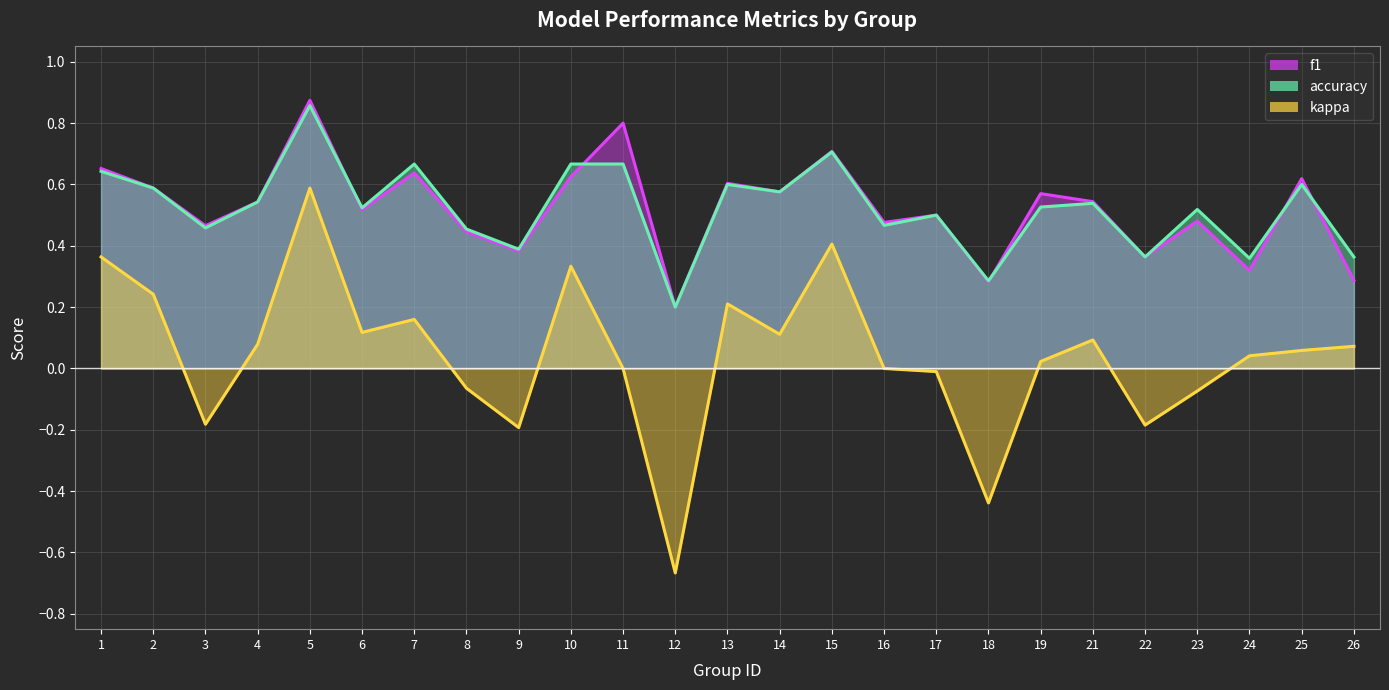

Where is the first local maximum for kappa?

5